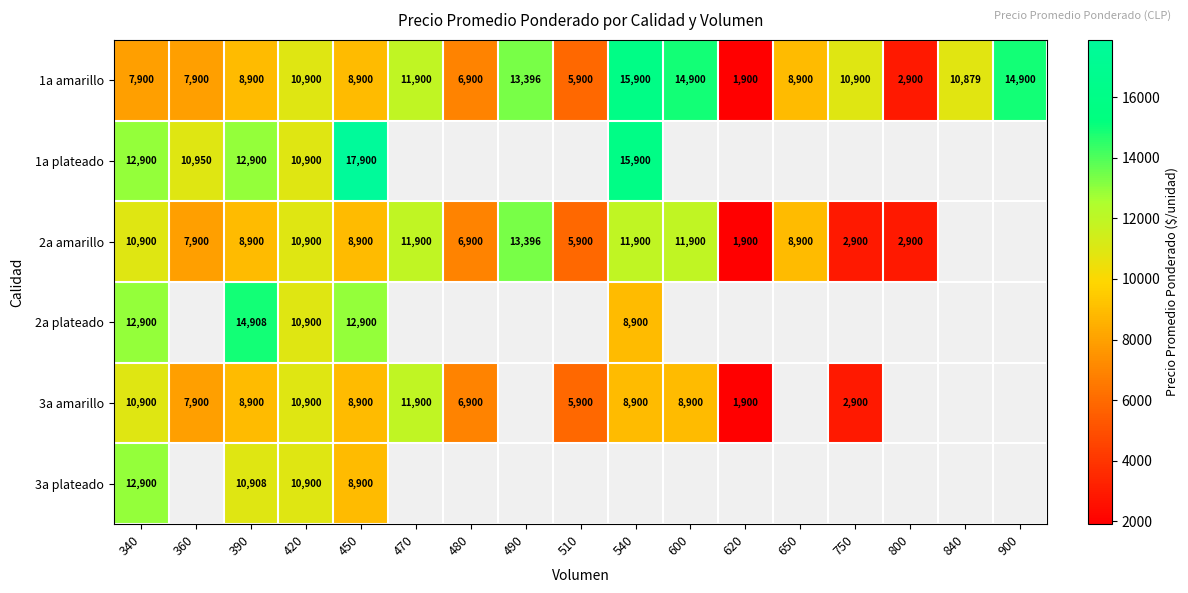

At how many categories does at least one series exceed 15183?

2